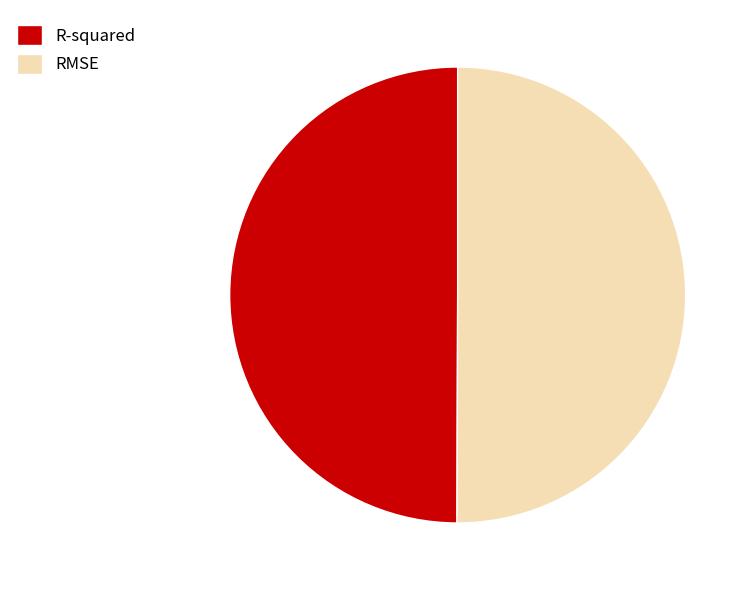

Is it true that R-squared is 61% of the pie?

False